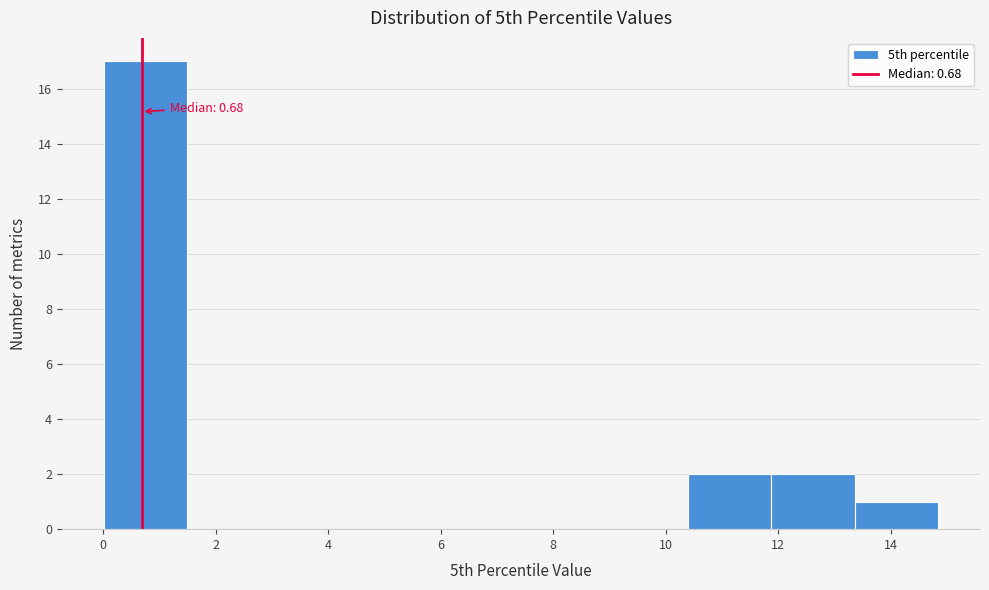

Which range on the x-axis has the tallest bar?

0.0 to 1.4